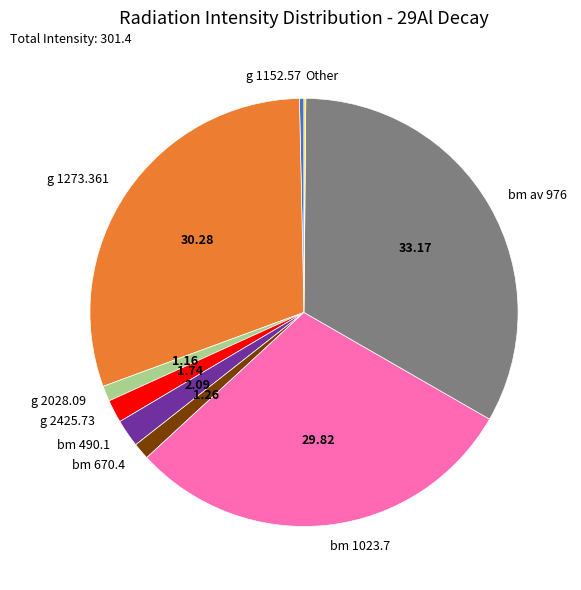

Is bm av 976 the majority of the pie?

No